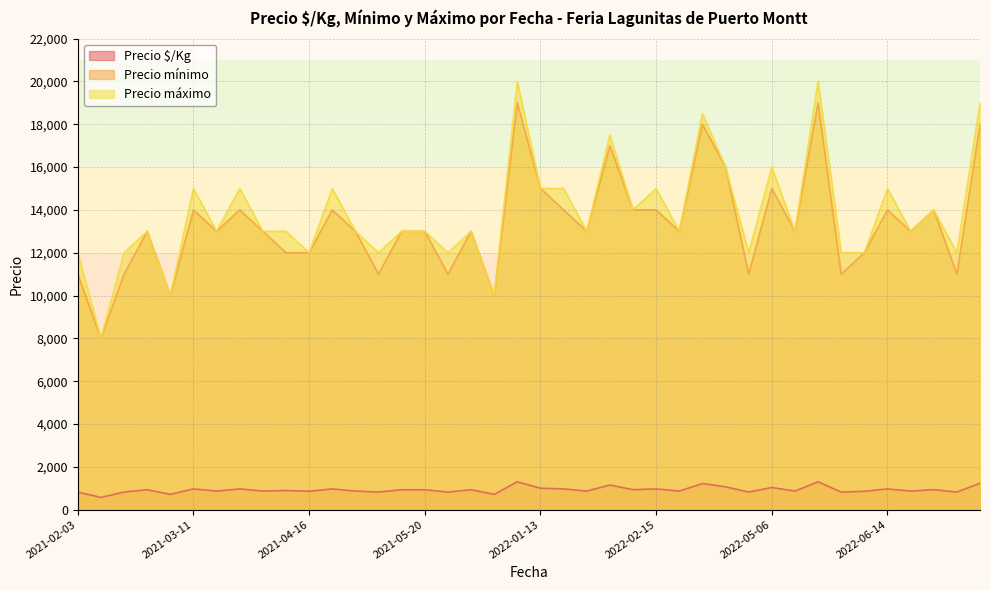

What is the total value across all series at 2021-05-04?

26867